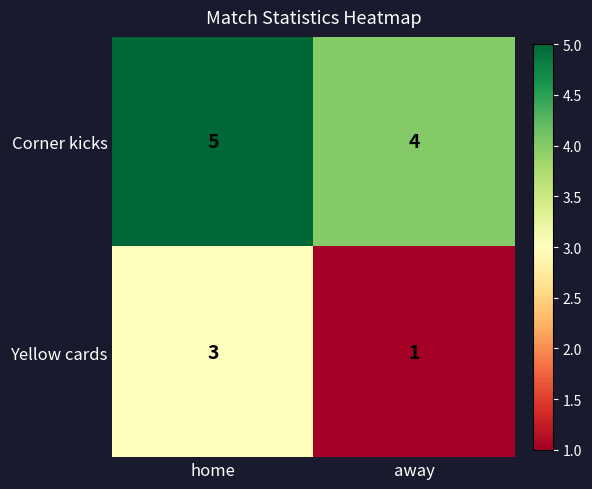

Which series has the largest total across all categories?

Corner kicks